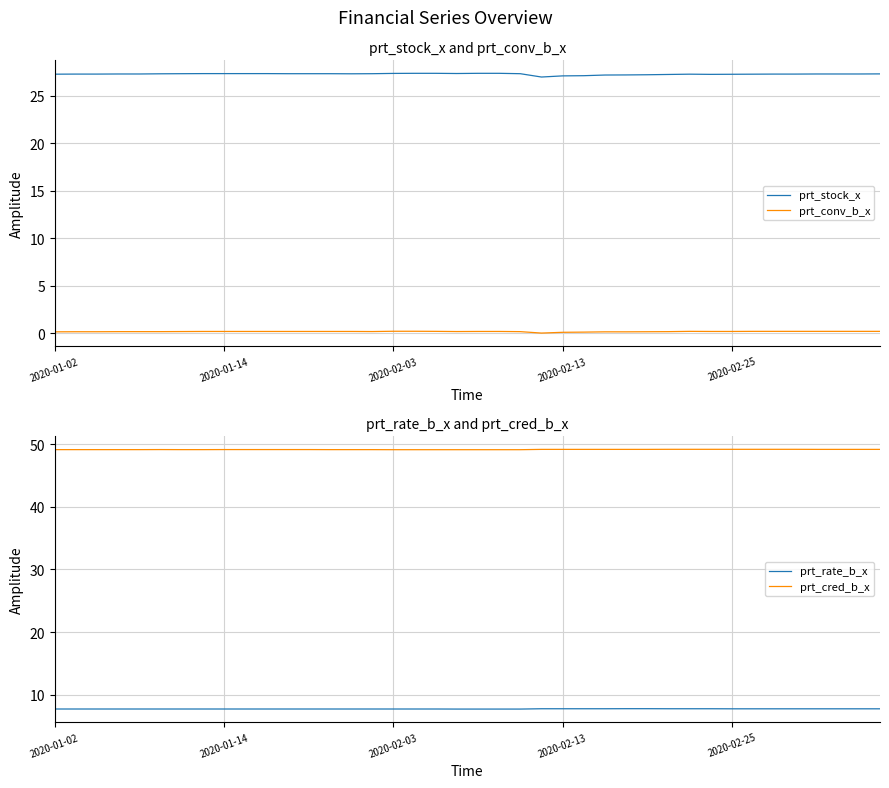

True or false: prt_cred_b_x and prt_conv_b_x cross at least once.

False